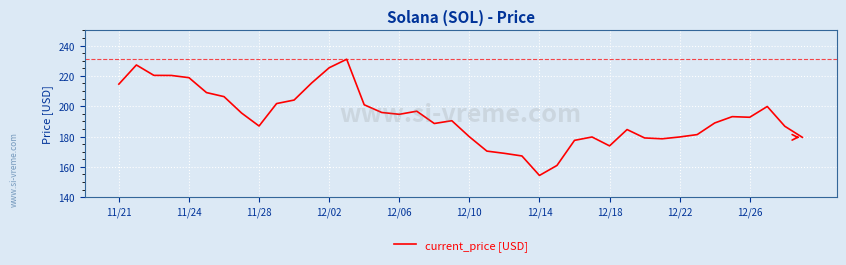

What is the difference between the maximum and minimum values?

76.7